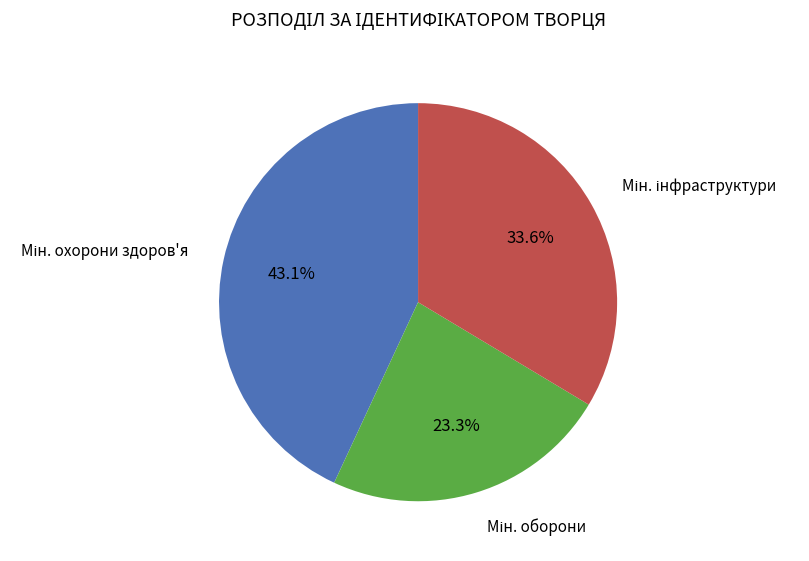

Is there any slice that represents more than half of the pie?

No